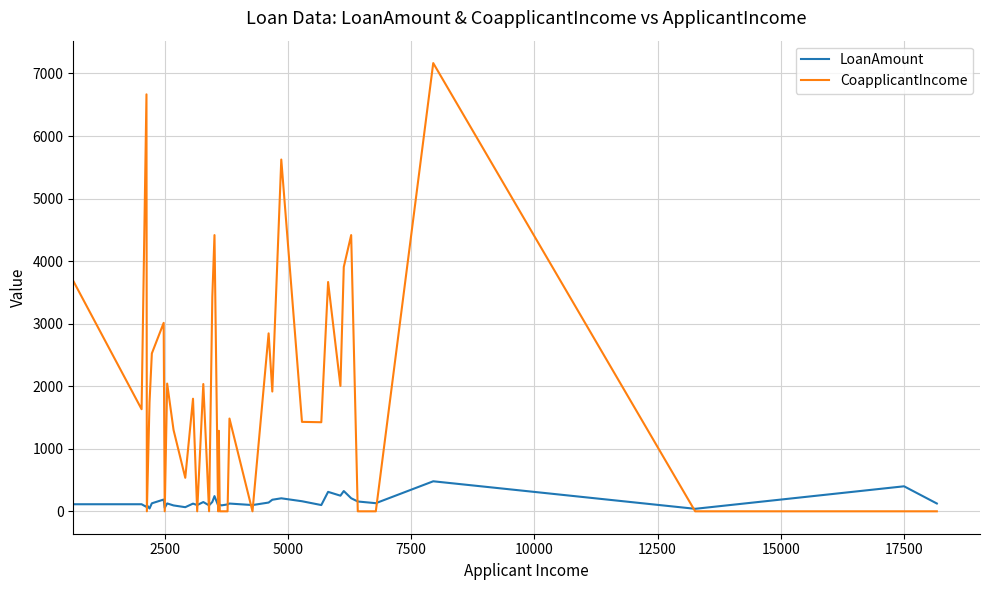

What is the highest value of the LoanAmount series?

480